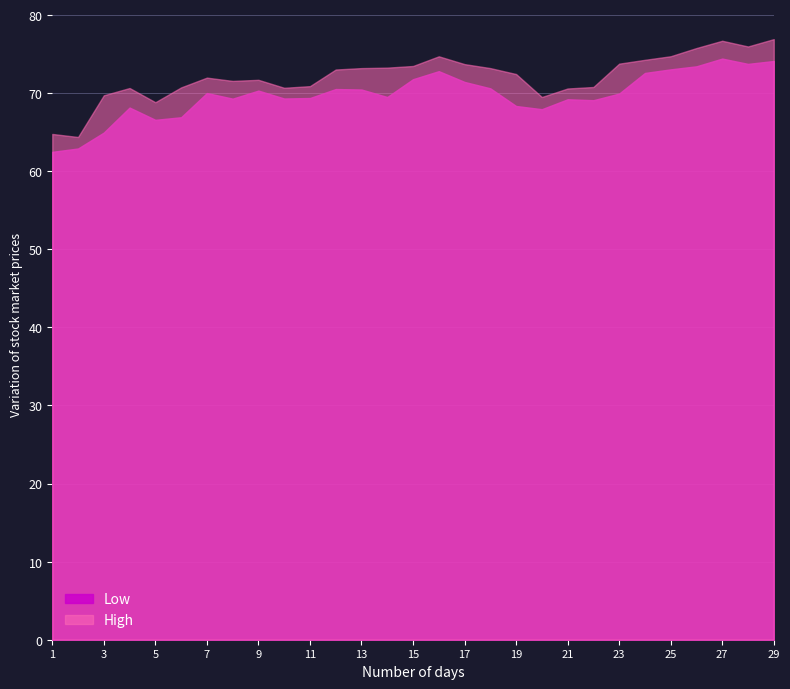

What is the total value across all series at 1?

127.2